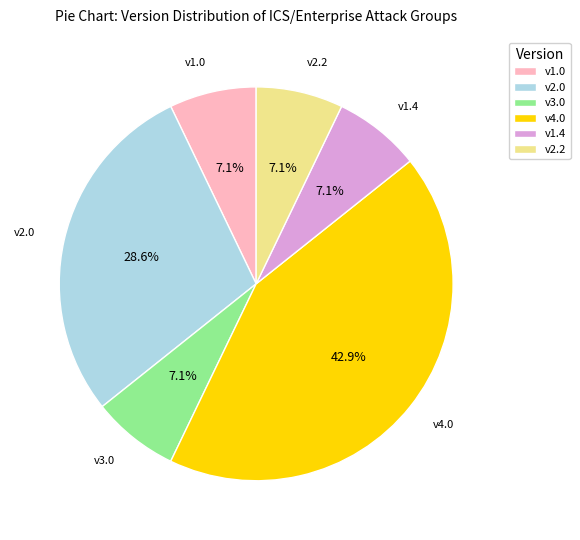

Which has a higher value, v2.0 or v1.4?

v2.0